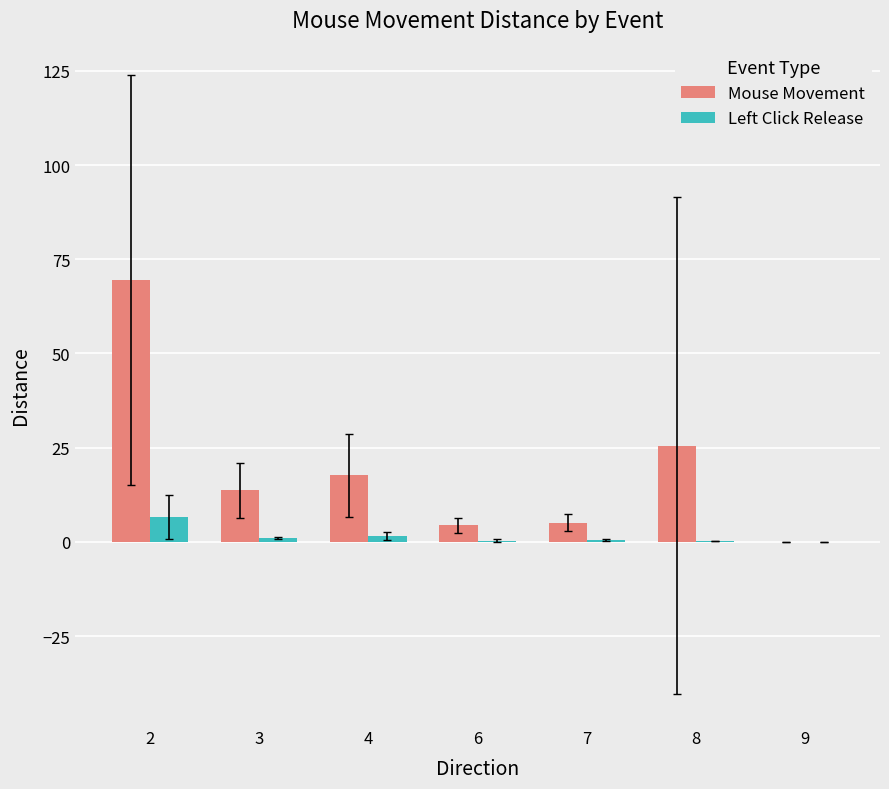

True or false: Mouse Movement has a value of 17.6 at 4.

True